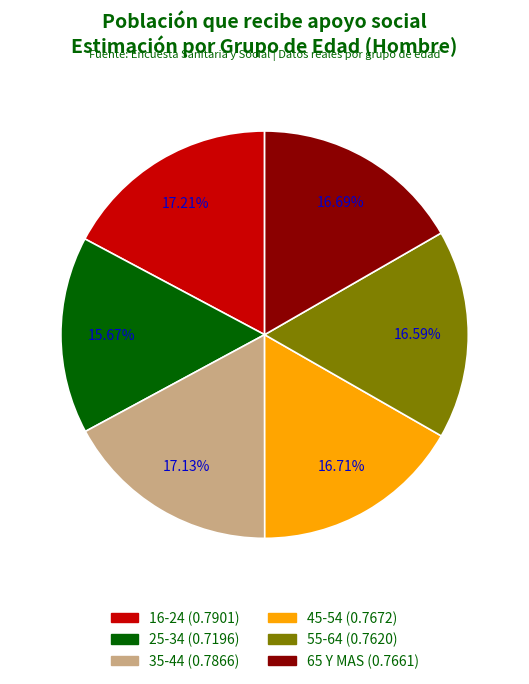

To the nearest percent, what is the difference between the 16-24 and 55-64 slice percentages?

1%